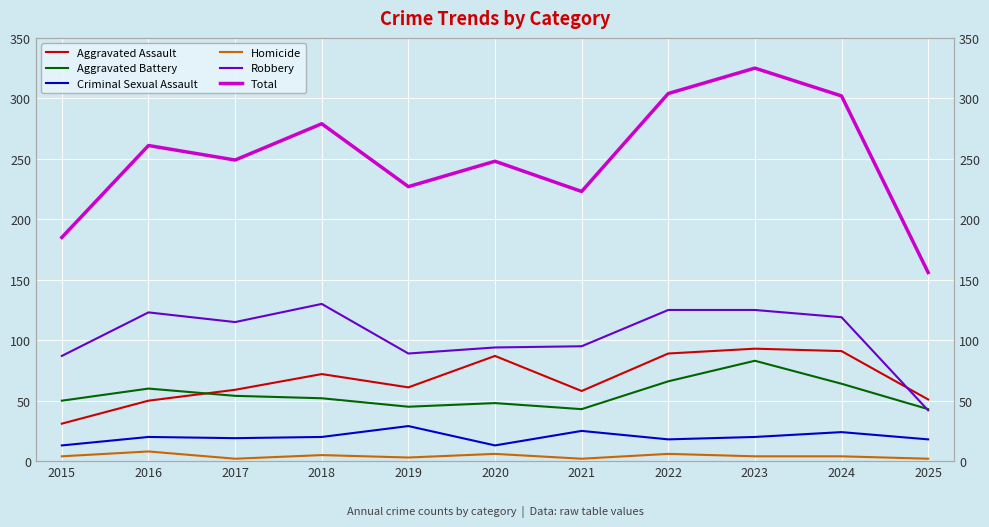

How many series are shown in this chart?

6